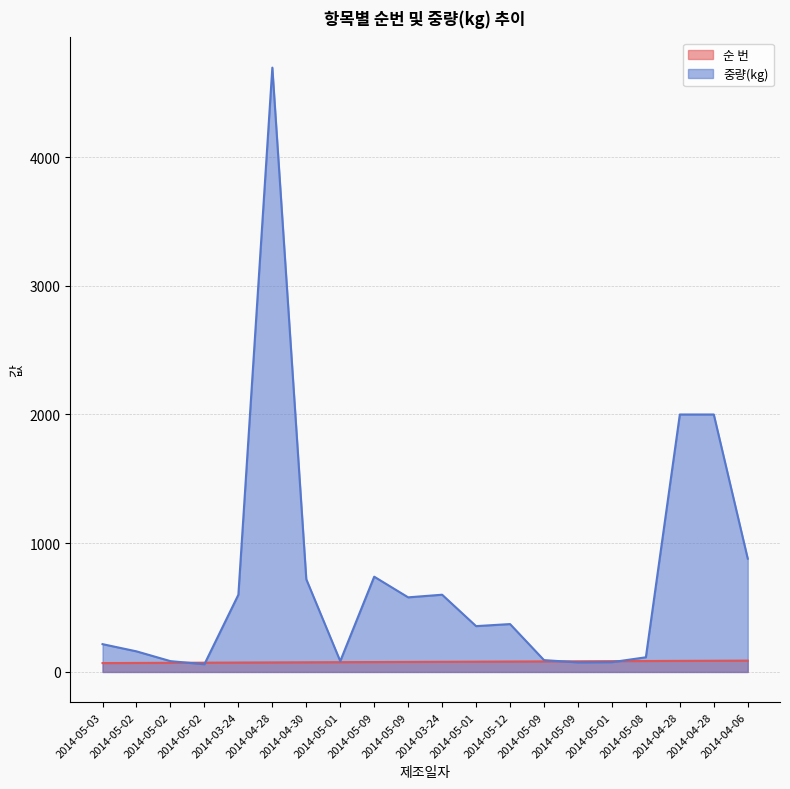

What is the label of the 3rd point from the left?

2014-05-02